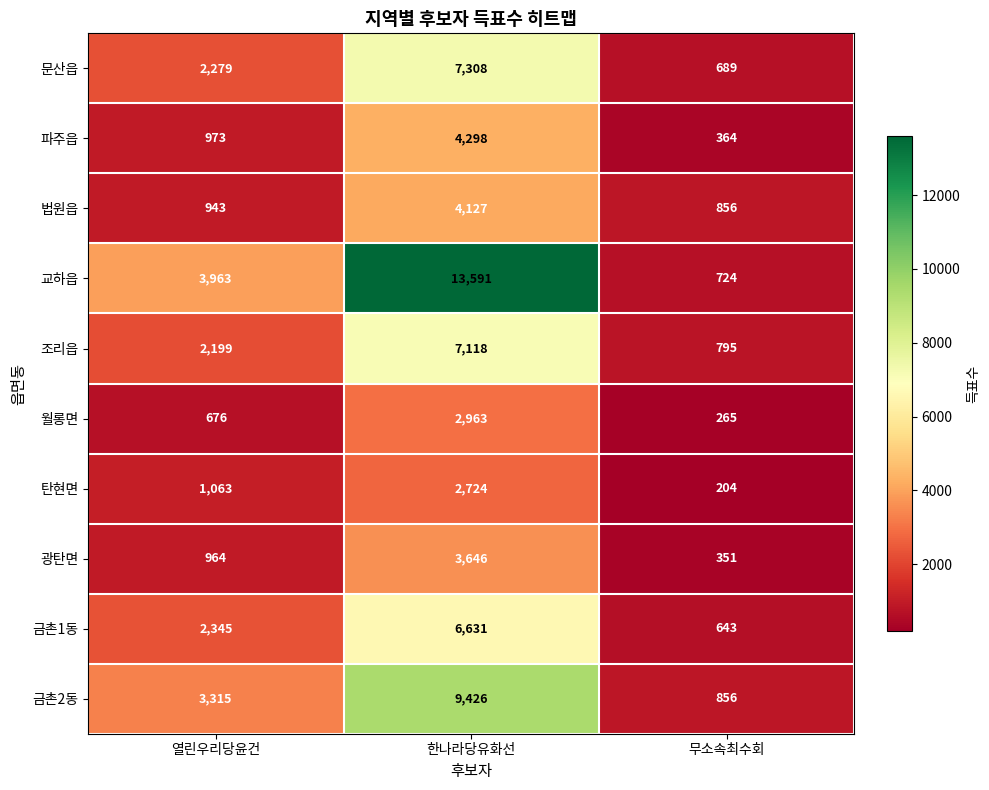

At which label is 광탄면 closest to 1998?

열린우리당윤건